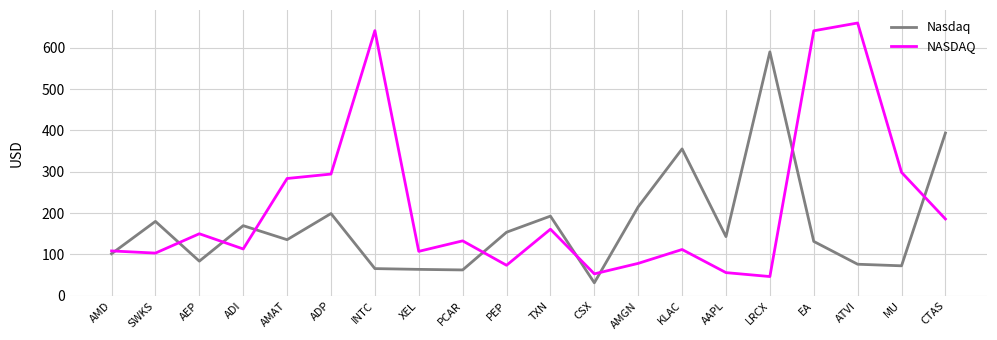

List the series in order of their overall mean, lowest first.

Nasdaq, NASDAQ